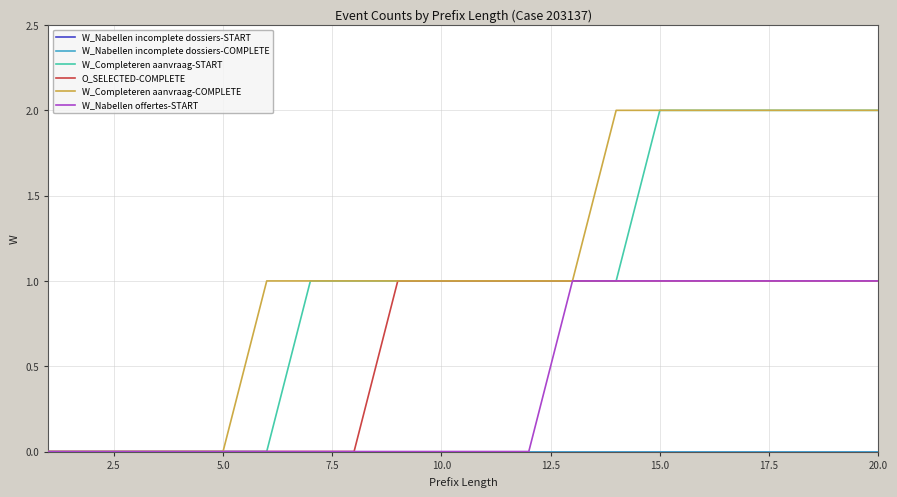

Reading left to right, transcribe all the data shown in this chart.

W_Nabellen incomplete dossiers-START: 0	0	0	0	0	0	0	0	0	0	0	0	0	0	0	0	0	0	0	0
W_Nabellen incomplete dossiers-COMPLETE: 0	0	0	0	0	0	0	0	0	0	0	0	0	0	0	0	0	0	0	0
W_Completeren aanvraag-START: 0	0	0	0	0	0	1	1	1	1	1	1	1	1	2	2	2	2	2	2
O_SELECTED-COMPLETE: 0	0	0	0	0	0	0	0	1	1	1	1	1	1	1	1	1	1	1	1
W_Completeren aanvraag-COMPLETE: 0	0	0	0	0	1	1	1	1	1	1	1	1	2	2	2	2	2	2	2
W_Nabellen offertes-START: 0	0	0	0	0	0	0	0	0	0	0	0	1	1	1	1	1	1	1	1